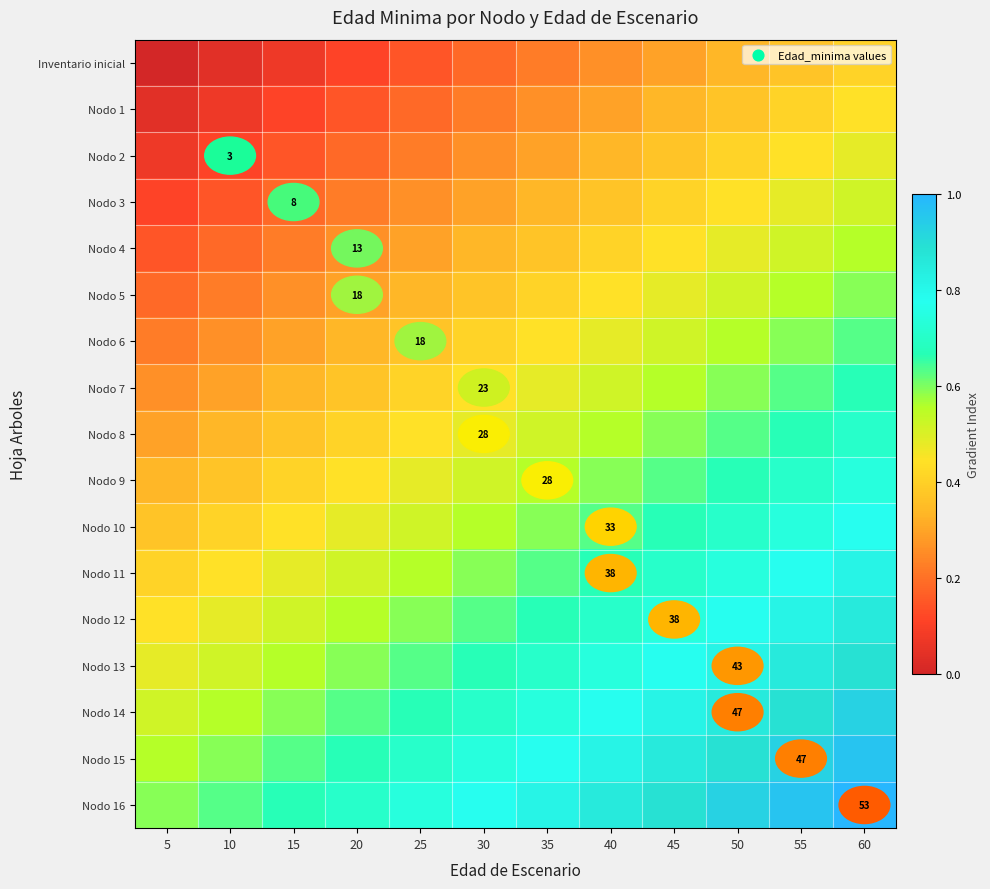

True or false: Nodo 14 has a value of 0.8 at 45.

True